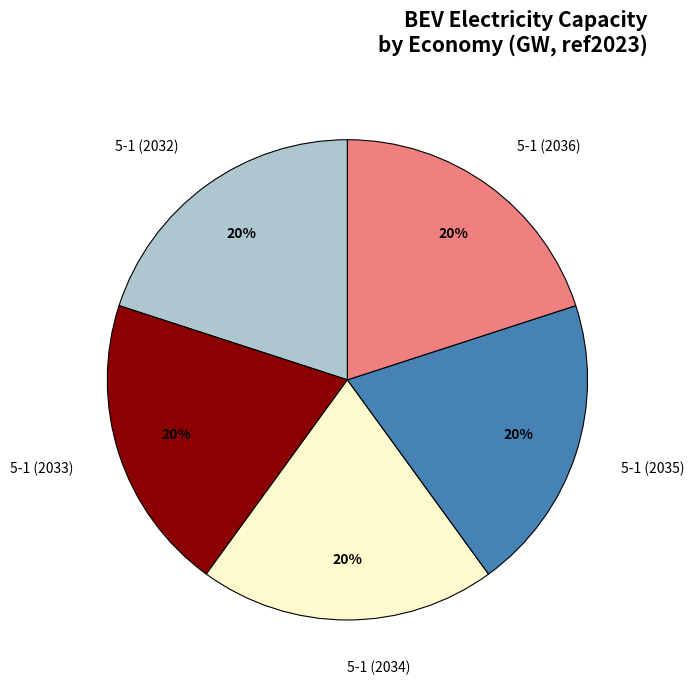

Is there a majority slice in this chart?

No